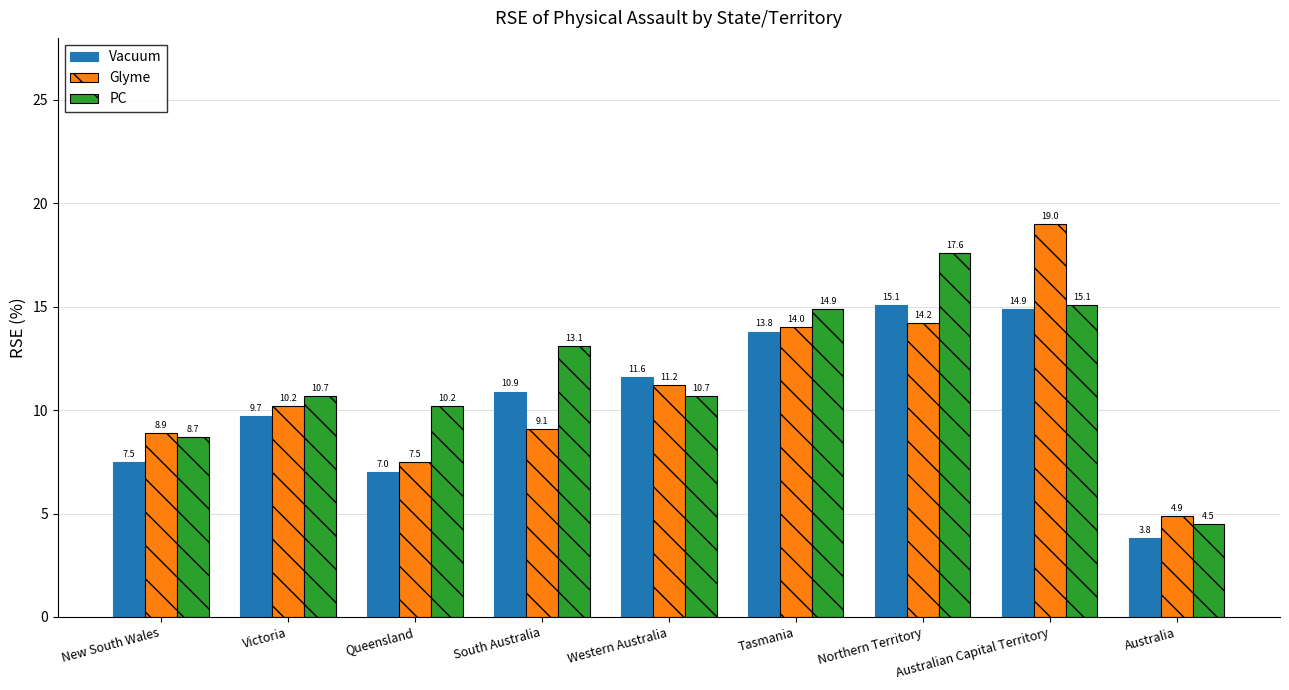

What is the minimum value for Glyme?

4.9